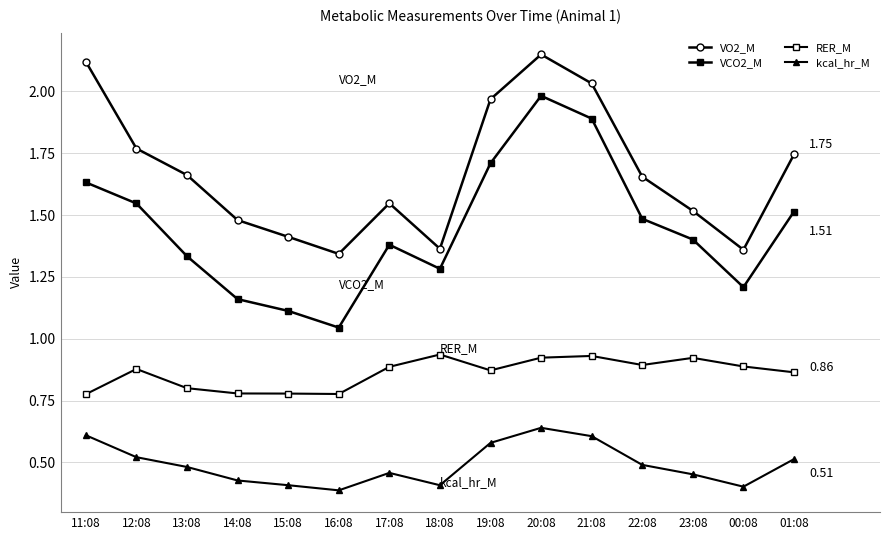

Count the number of categories in the chart.

15